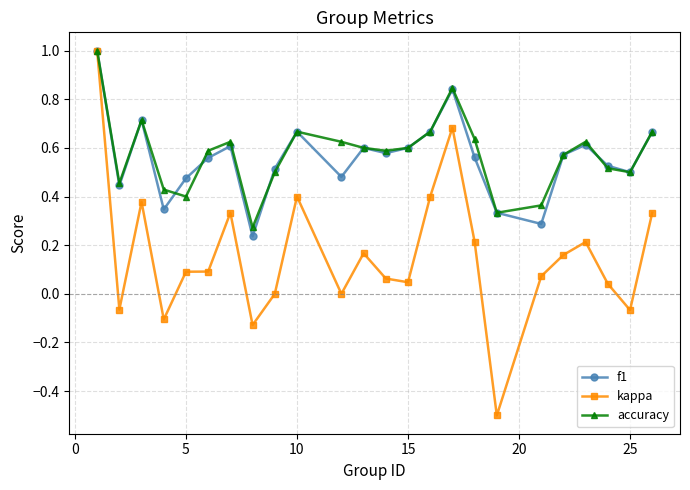

Which series has the widest spread of values?

kappa